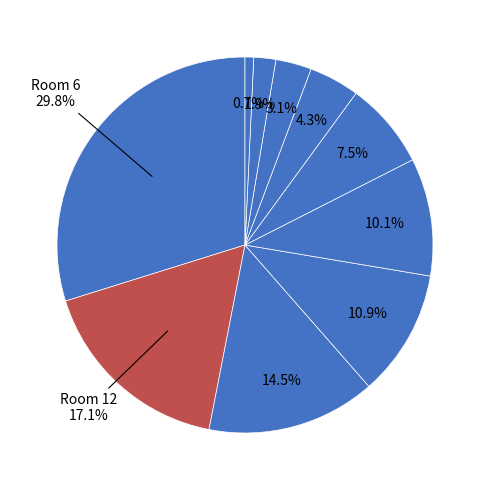

How many slices are in this pie chart?

10